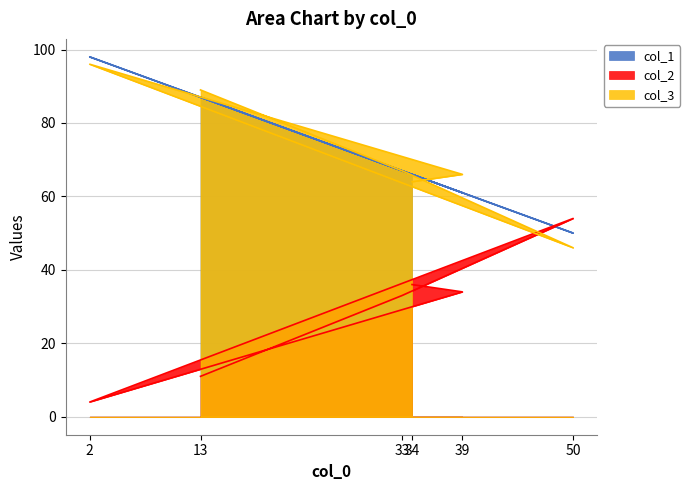

How many intersections are there between col_3 and col_2?

2